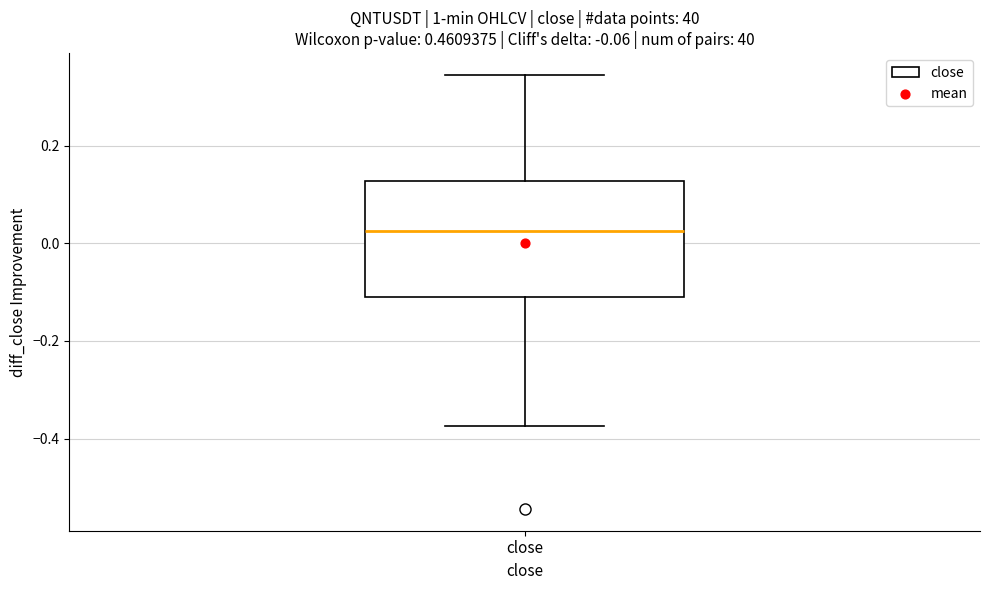

Where is the upper edge of the box for close on the y-axis? The values are not printed on the chart, so give them approximately, as read against the axis.

0.12